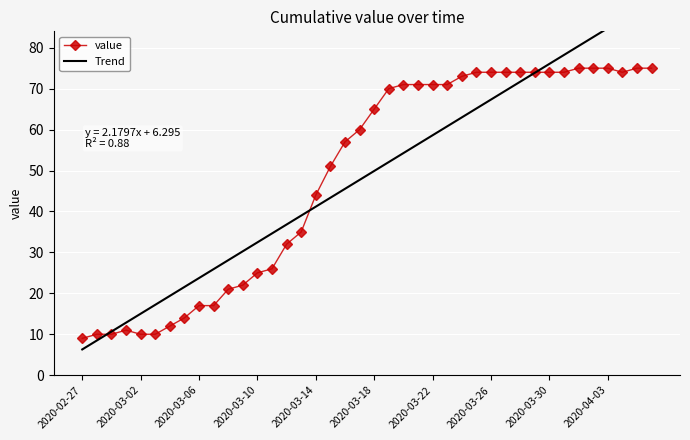

What is the spread (max minus min) of values at 22?

16.8